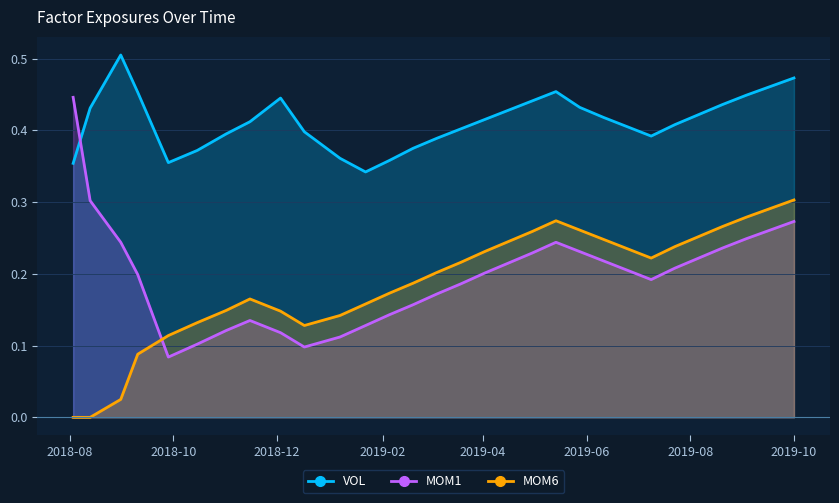

Which series changed the most between 2018-12-03 and 2019-05-28?

MOM1